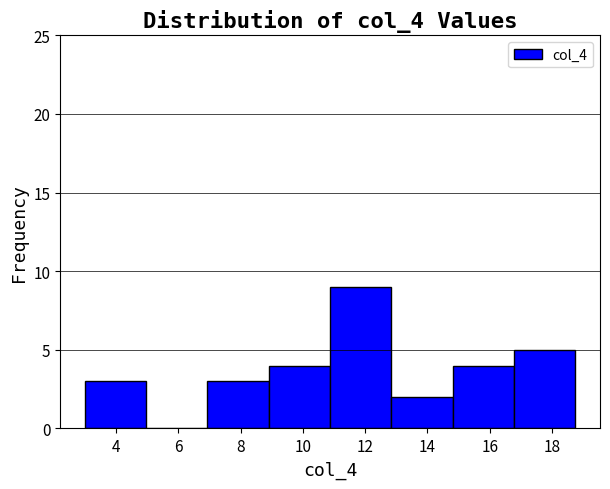

What is the height of the bar covering 3.0 to 5.0 on the x-axis? Neither the bar edges nor the heights are printed on the chart, so give them approximately, as read against the axes.

3